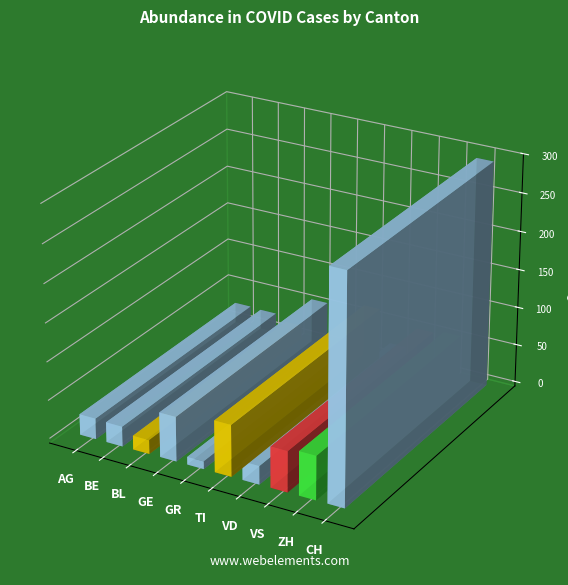

At which category does the chart reach its minimum across all series?

GR